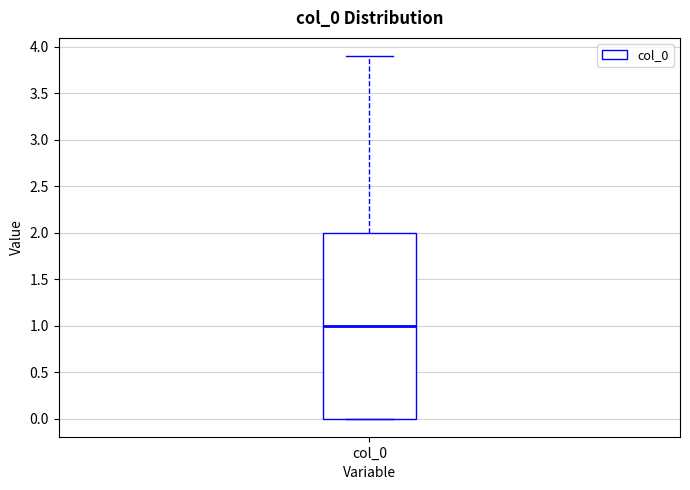

Read this box plot against the y-axis: the position of the median line, the range covered by the box, and the ends of both whiskers. The values are not printed on the chart, so give them approximately, as read against the axis.

median 1.0, box 0.0 to 2.0, whiskers 0.0 to 3.9